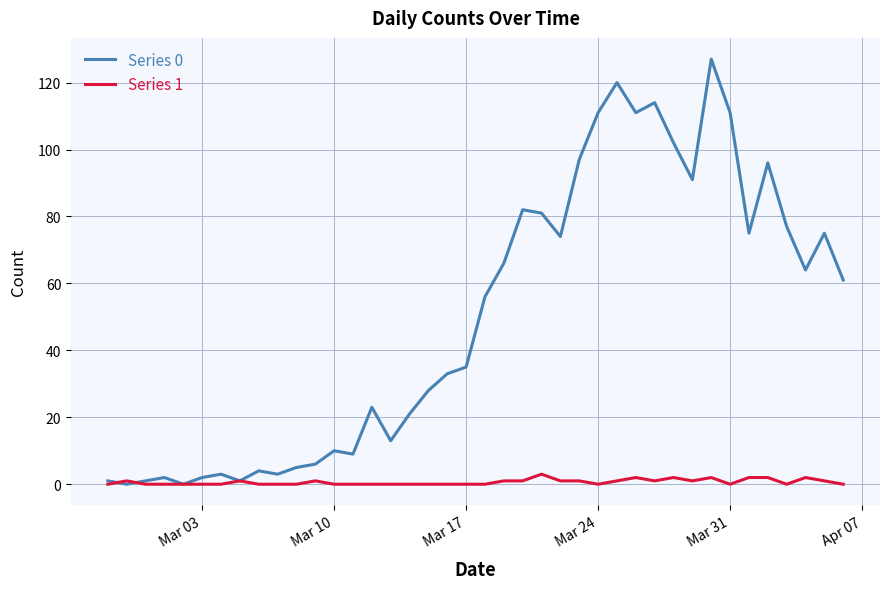

What is the maximum value shown in the chart?

127